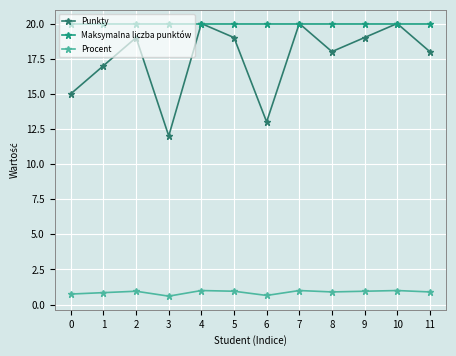

Which series has the widest spread of values?

Punkty